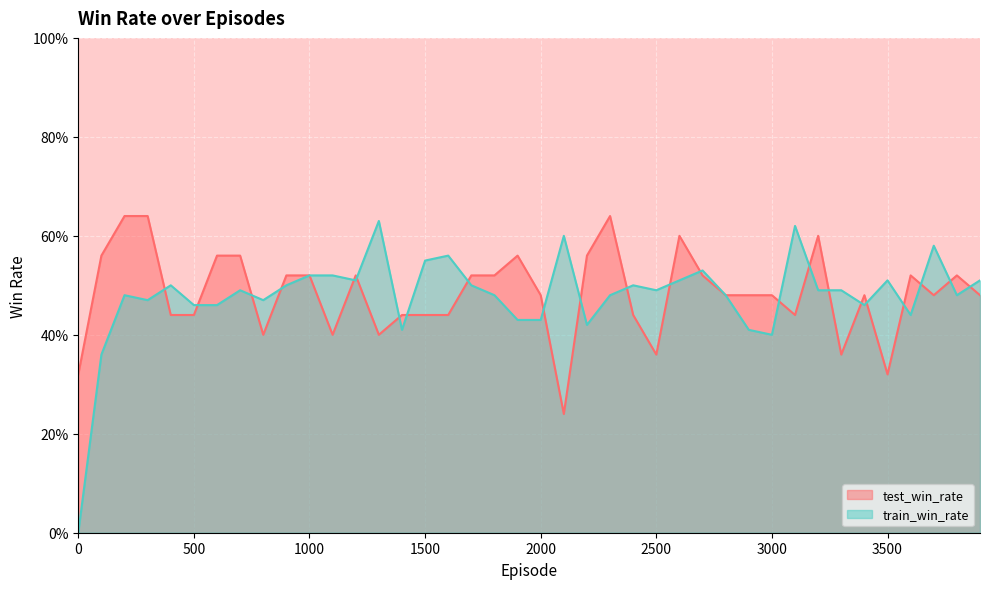

Between 0 and 1200, which is larger?

1200